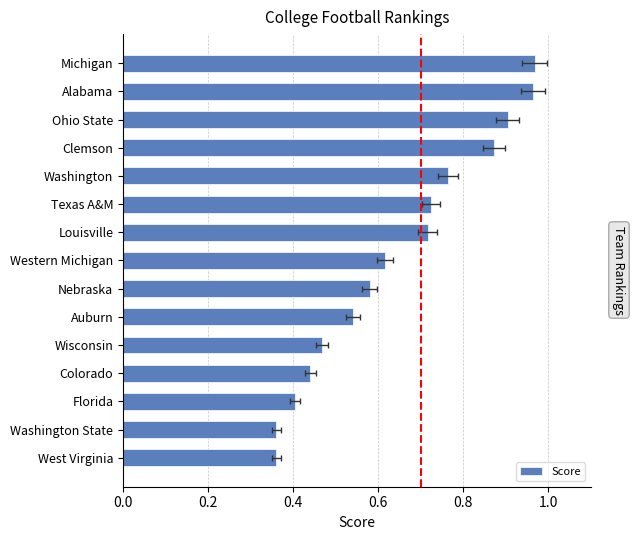

What is the average value?

0.6